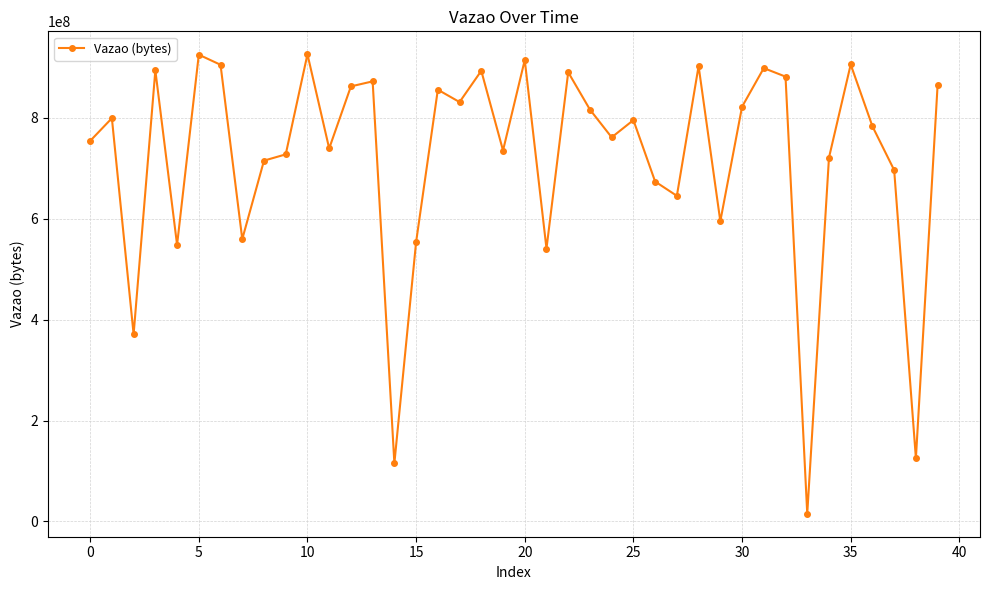

What is the difference between the second highest and second lowest values?

809922895